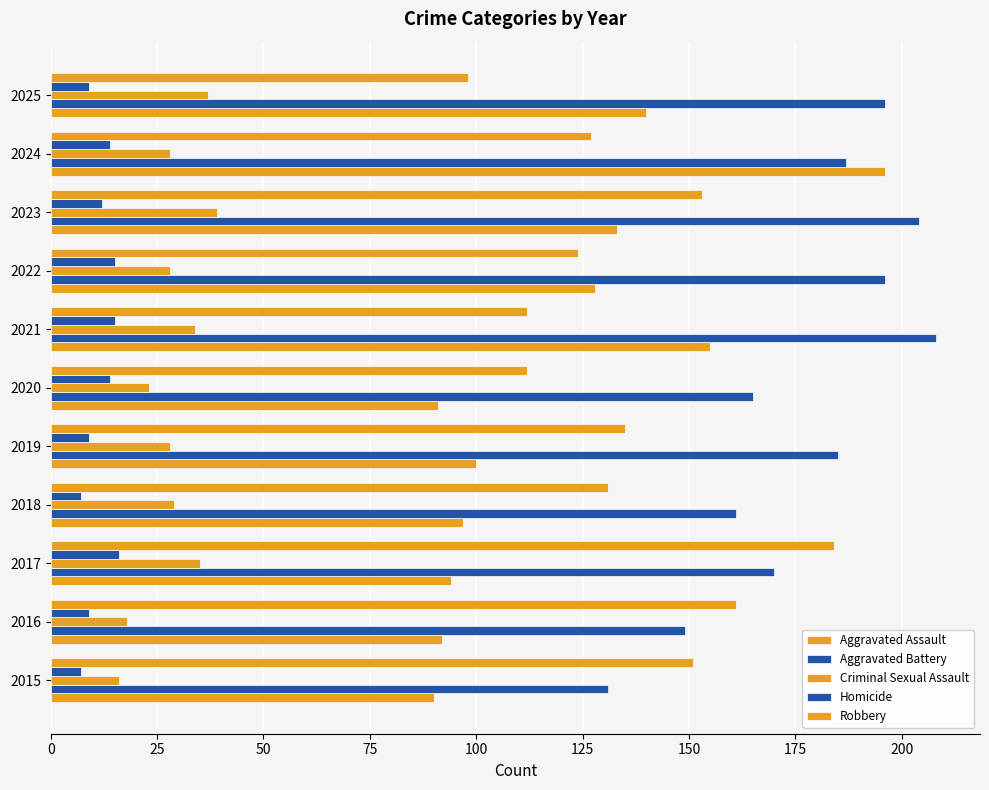

How many distinct data groups are displayed?

5